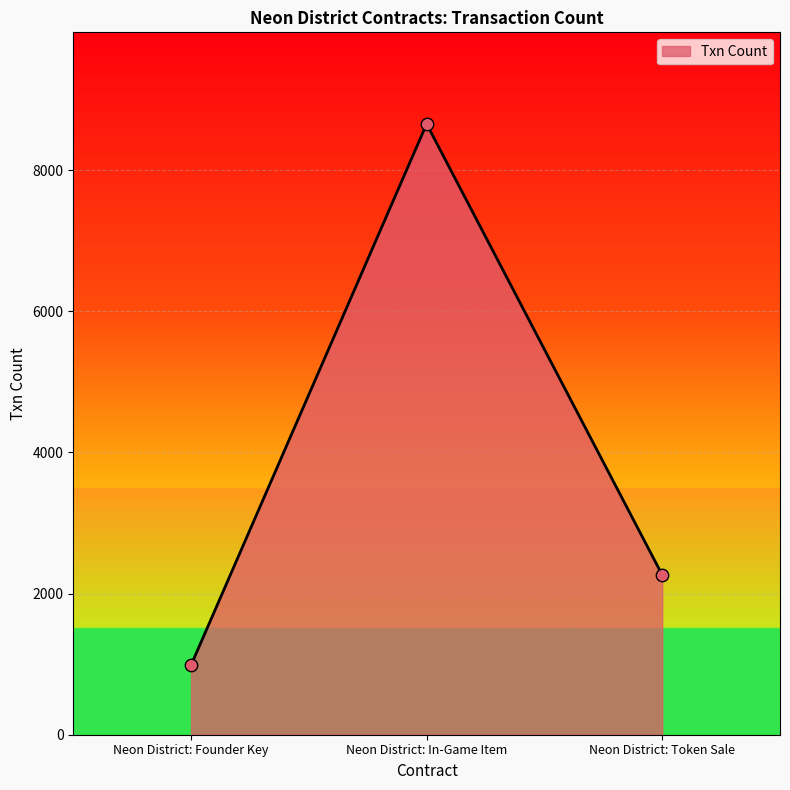

What is the change in value from Neon District: In-Game Item to Neon District: Token Sale?

-6390